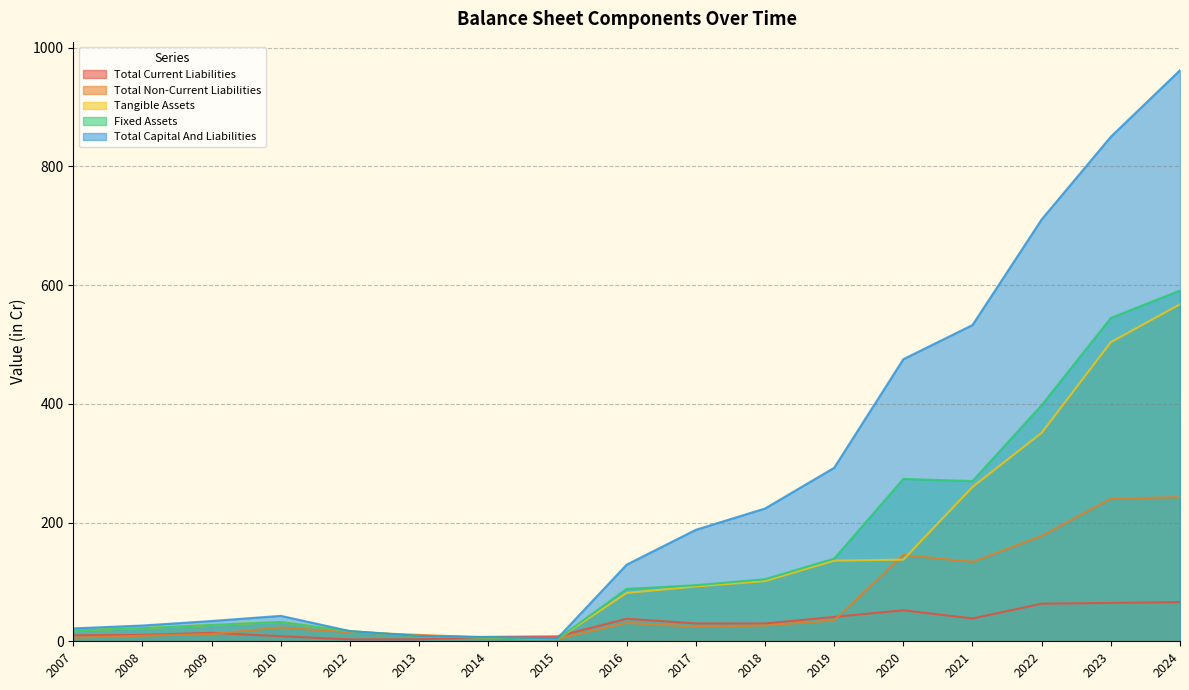

How many data points in Total Non-Current Liabilities are above 24?

9